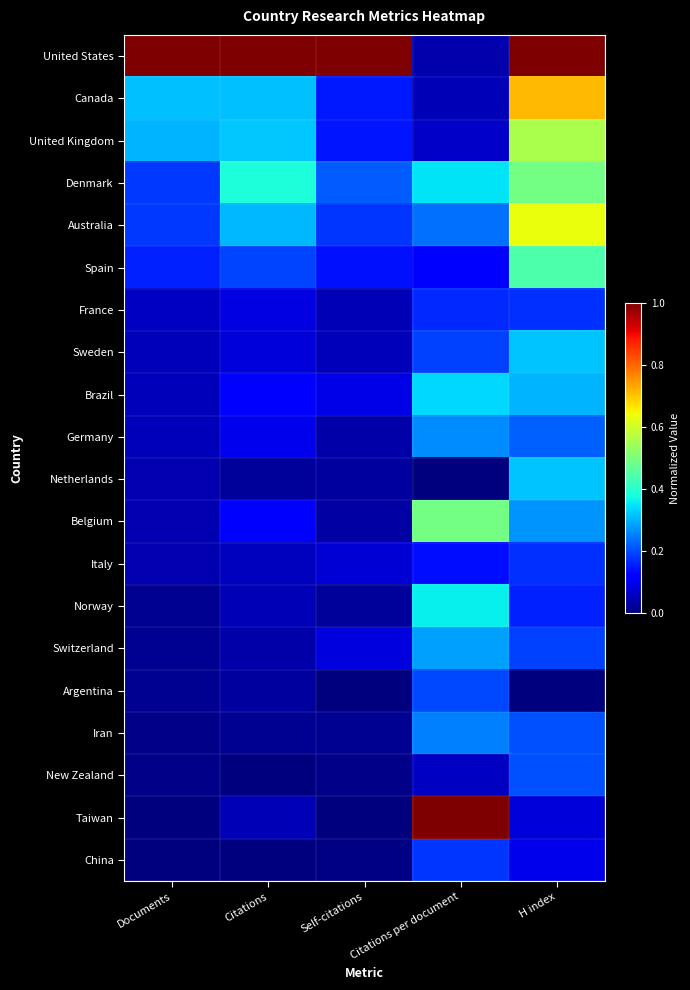

What is the greatest value displayed?

1.0